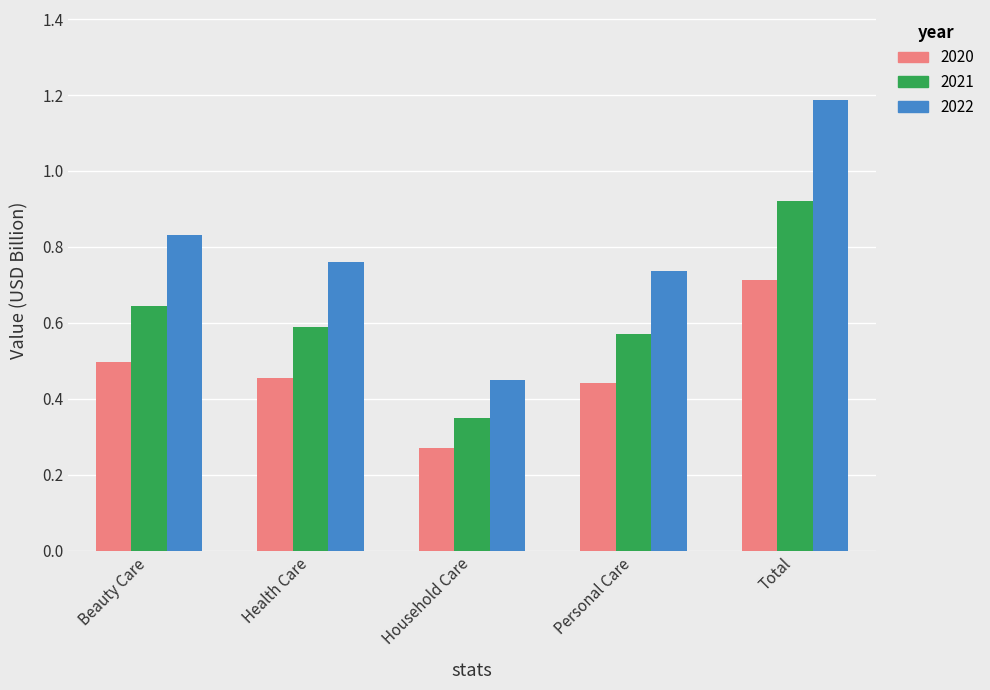

What is the sum of all 2022 values?

4.0